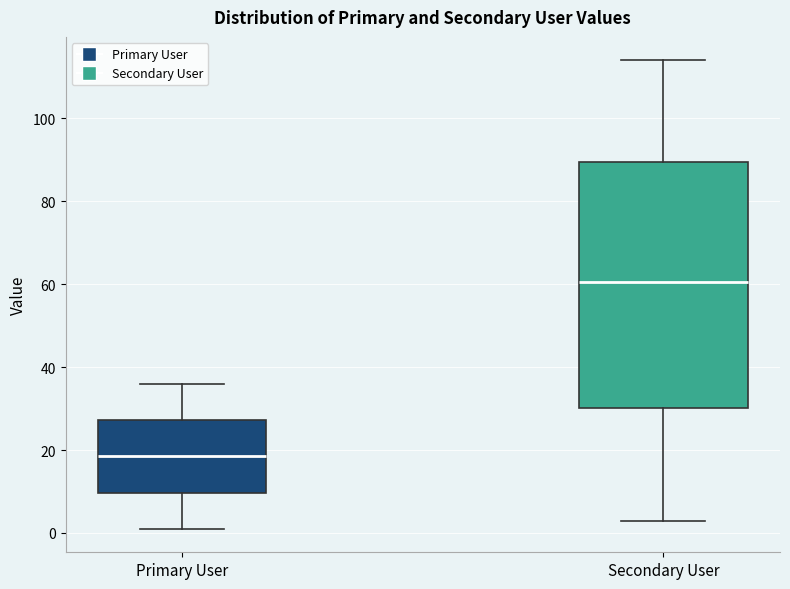

Which box has the highest median line?

Secondary User